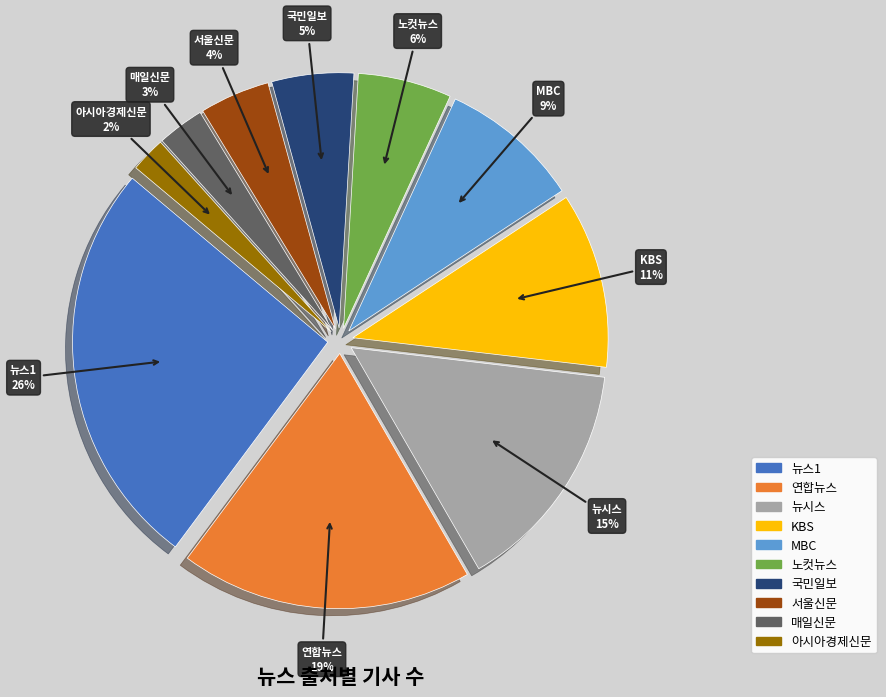

To the nearest percent, what percentage of the pie is 서울신문?

4%